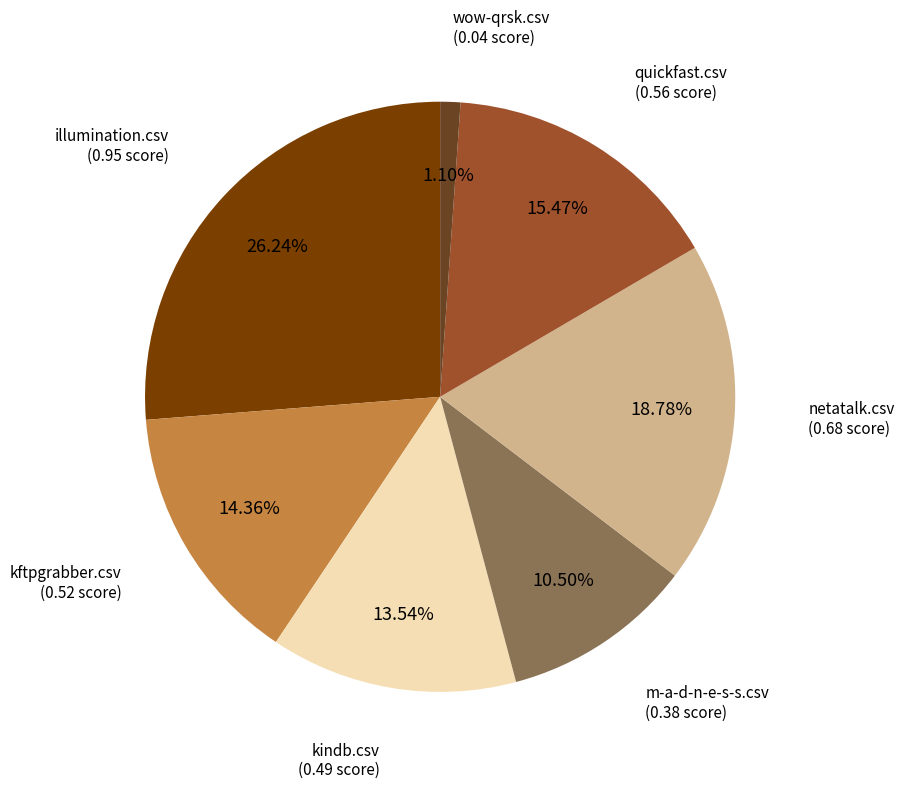

How many segments does this pie chart have?

7